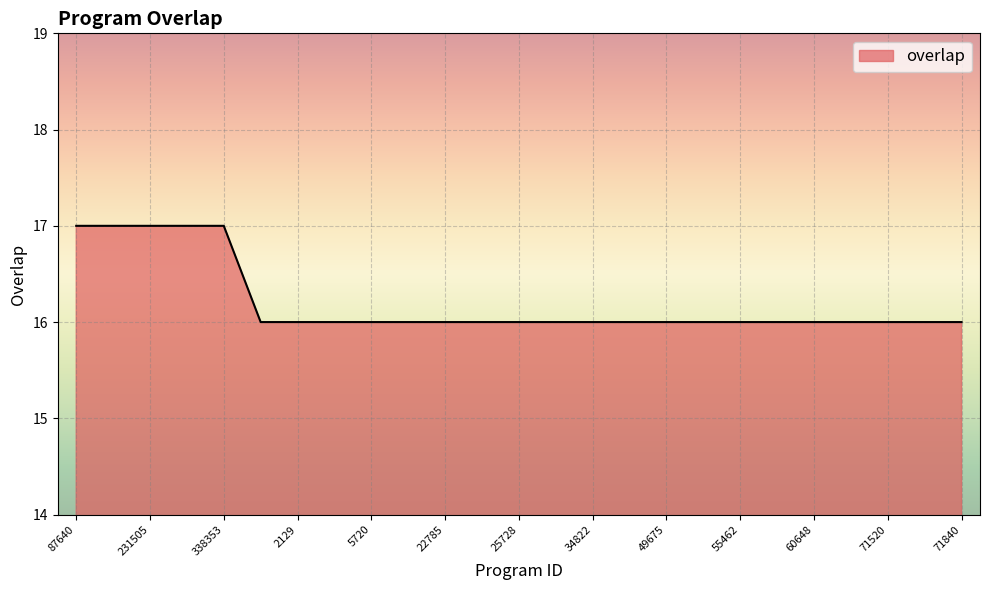

What is the difference between the maximum and minimum values?

1